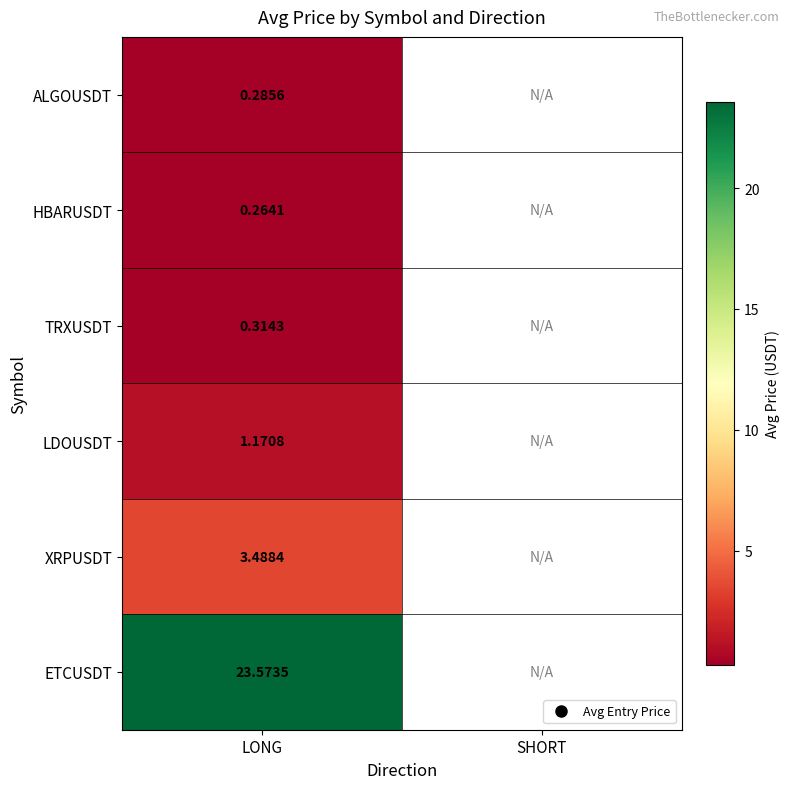

Between LONG and SHORT, which is larger?

SHORT